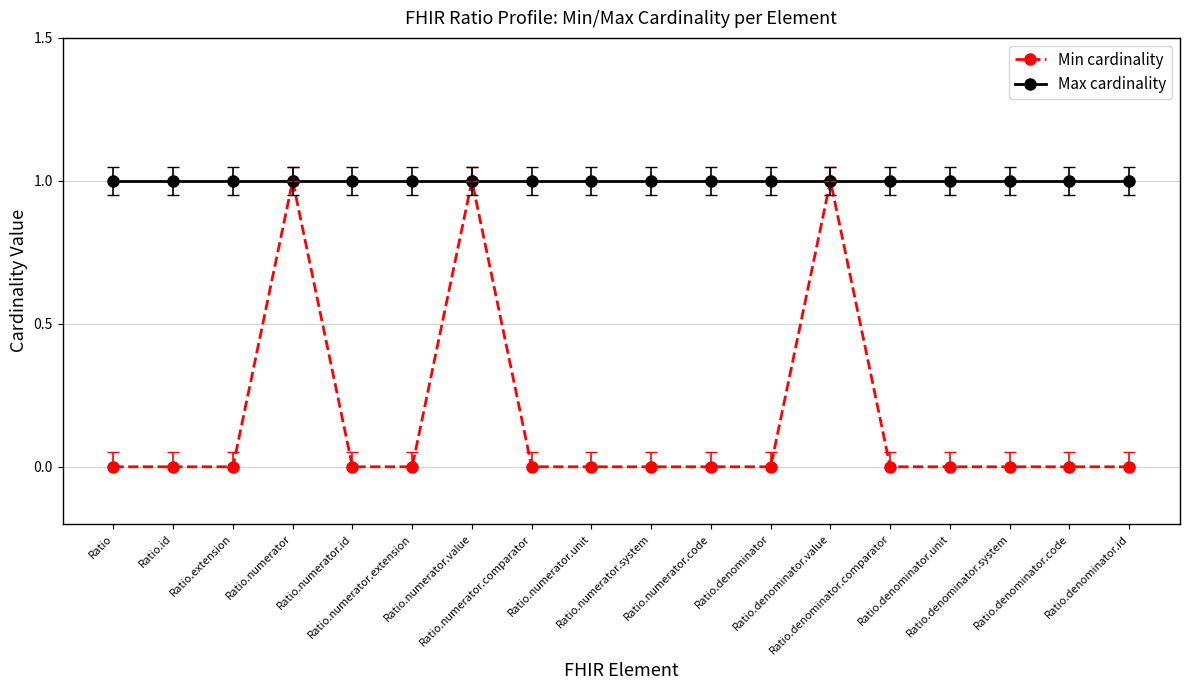

Does the chart have visible grid lines?

Yes